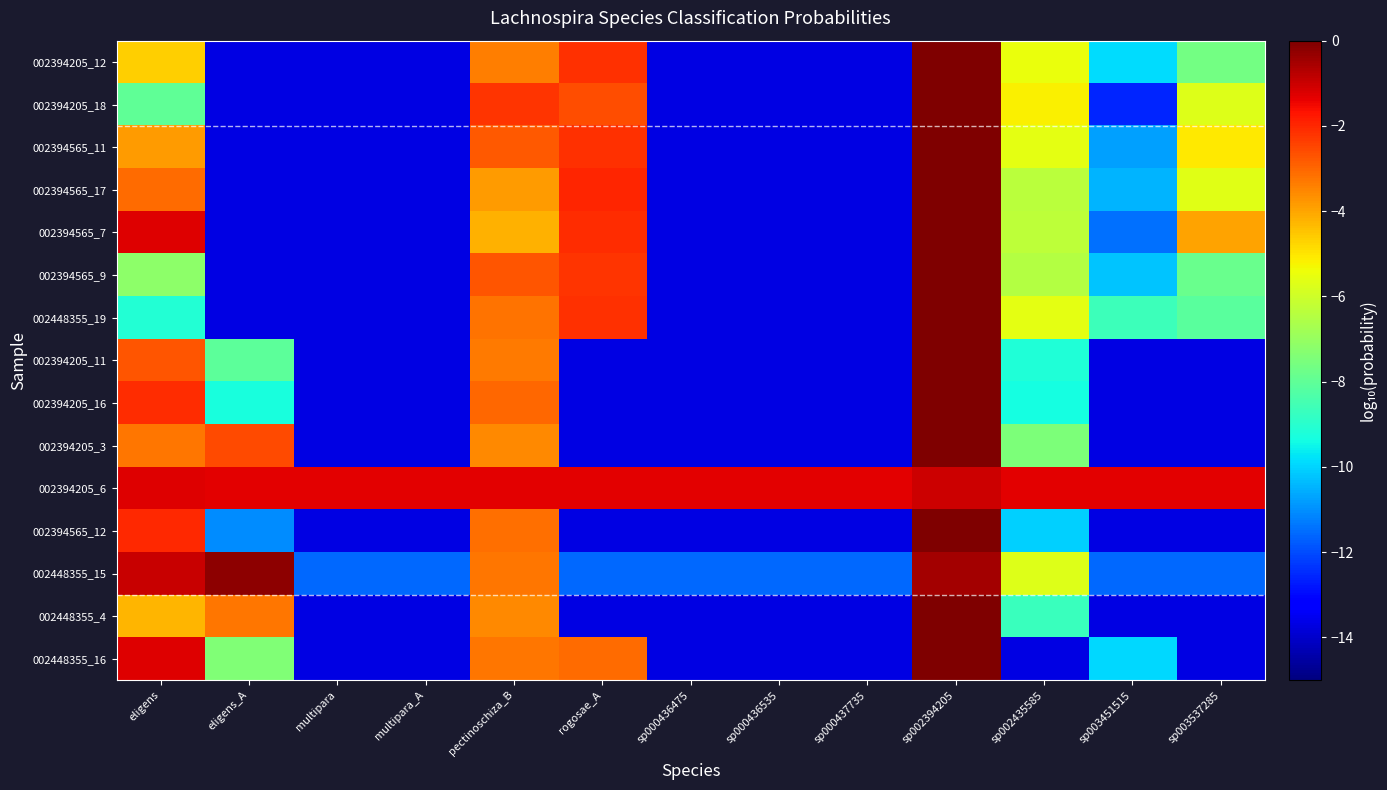

Reading left to right, transcribe all the data shown in this chart.

002394205_12: eligens=-4.6	eligens_A=-13.7	multipara=-13.7	multipara_A=-13.7	pectinoschiza_B=-3.3	rogosae_A=-2.1	sp000436475=-13.7	sp000436535=-13.7	sp000437735=-13.7	sp002394205=-0.0	sp002435585=-5.5	sp003451515=-9.9	sp003537285=-7.7
002394205_18: eligens=-8.0	eligens_A=-13.7	multipara=-13.7	multipara_A=-13.7	pectinoschiza_B=-2.2	rogosae_A=-2.6	sp000436475=-13.7	sp000436535=-13.7	sp000437735=-13.7	sp002394205=-0.0	sp002435585=-5.2	sp003451515=-12.6	sp003537285=-5.7
002394565_11: eligens=-3.8	eligens_A=-13.7	multipara=-13.7	multipara_A=-13.7	pectinoschiza_B=-2.8	rogosae_A=-2.2	sp000436475=-13.7	sp000436535=-13.7	sp000437735=-13.7	sp002394205=-0.0	sp002435585=-5.6	sp003451515=-10.8	sp003537285=-5.1
002394565_17: eligens=-3.1	eligens_A=-13.7	multipara=-13.7	multipara_A=-13.7	pectinoschiza_B=-3.8	rogosae_A=-2.0	sp000436475=-13.7	sp000436535=-13.7	sp000437735=-13.7	sp002394205=-0.0	sp002435585=-6.4	sp003451515=-10.5	sp003537285=-5.7
002394565_7: eligens=-1.3	eligens_A=-13.7	multipara=-13.7	multipara_A=-13.7	pectinoschiza_B=-4.2	rogosae_A=-2.1	sp000436475=-13.7	sp000436535=-13.7	sp000437735=-13.7	sp002394205=-0.0	sp002435585=-6.3	sp003451515=-11.5	sp003537285=-4.0
002394565_9: eligens=-7.2	eligens_A=-13.7	multipara=-13.7	multipara_A=-13.7	pectinoschiza_B=-2.7	rogosae_A=-2.2	sp000436475=-13.7	sp000436535=-13.7	sp000437735=-13.7	sp002394205=-0.0	sp002435585=-6.5	sp003451515=-10.2	sp003537285=-7.8
002448355_19: eligens=-9.1	eligens_A=-13.7	multipara=-13.7	multipara_A=-13.7	pectinoschiza_B=-3.2	rogosae_A=-2.1	sp000436475=-13.7	sp000436535=-13.7	sp000437735=-13.7	sp002394205=-0.0	sp002435585=-5.6	sp003451515=-8.6	sp003537285=-8.1
002394205_11: eligens=-2.7	eligens_A=-8.1	multipara=-13.7	multipara_A=-13.7	pectinoschiza_B=-3.3	rogosae_A=-13.7	sp000436475=-13.7	sp000436535=-13.7	sp000437735=-13.7	sp002394205=-0.0	sp002435585=-9.1	sp003451515=-13.7	sp003537285=-13.7
002394205_16: eligens=-2.1	eligens_A=-9.3	multipara=-13.7	multipara_A=-13.7	pectinoschiza_B=-3.0	rogosae_A=-13.7	sp000436475=-13.7	sp000436535=-13.7	sp000437735=-13.7	sp002394205=-0.0	sp002435585=-9.4	sp003451515=-13.7	sp003537285=-13.7
002394205_3: eligens=-3.2	eligens_A=-2.6	multipara=-13.7	multipara_A=-13.7	pectinoschiza_B=-3.5	rogosae_A=-13.7	sp000436475=-13.7	sp000436535=-13.7	sp000437735=-13.7	sp002394205=-0.0	sp002435585=-7.5	sp003451515=-13.7	sp003537285=-13.7
002394205_6: eligens=-1.3	eligens_A=-1.3	multipara=-1.3	multipara_A=-1.3	pectinoschiza_B=-1.3	rogosae_A=-1.3	sp000436475=-1.3	sp000436535=-1.3	sp000437735=-1.3	sp002394205=-1.0	sp002435585=-1.3	sp003451515=-1.3	sp003537285=-1.3
002394565_12: eligens=-2.0	eligens_A=-11.0	multipara=-13.7	multipara_A=-13.7	pectinoschiza_B=-3.1	rogosae_A=-13.7	sp000436475=-13.7	sp000436535=-13.7	sp000437735=-13.7	sp002394205=-0.0	sp002435585=-10.0	sp003451515=-13.7	sp003537285=-13.7
002448355_15: eligens=-1.0	eligens_A=-0.2	multipara=-11.6	multipara_A=-11.6	pectinoschiza_B=-3.2	rogosae_A=-11.6	sp000436475=-11.6	sp000436535=-11.6	sp000437735=-11.6	sp002394205=-0.5	sp002435585=-5.7	sp003451515=-11.6	sp003537285=-11.6
002448355_4: eligens=-4.3	eligens_A=-3.3	multipara=-13.7	multipara_A=-13.7	pectinoschiza_B=-3.6	rogosae_A=-13.7	sp000436475=-13.7	sp000436535=-13.7	sp000437735=-13.7	sp002394205=-0.0	sp002435585=-8.7	sp003451515=-13.7	sp003537285=-13.7
002448355_16: eligens=-1.3	eligens_A=-7.4	multipara=-13.7	multipara_A=-13.7	pectinoschiza_B=-3.2	rogosae_A=-3.1	sp000436475=-13.7	sp000436535=-13.7	sp000437735=-13.7	sp002394205=-0.0	sp002435585=-13.7	sp003451515=-9.9	sp003537285=-13.7